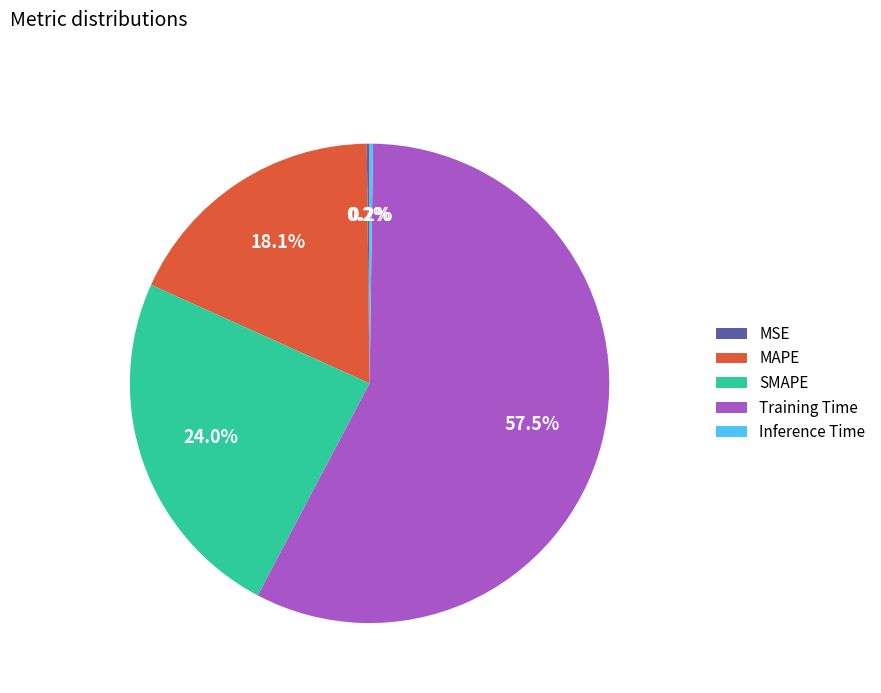

Does any single category account for the majority?

Yes